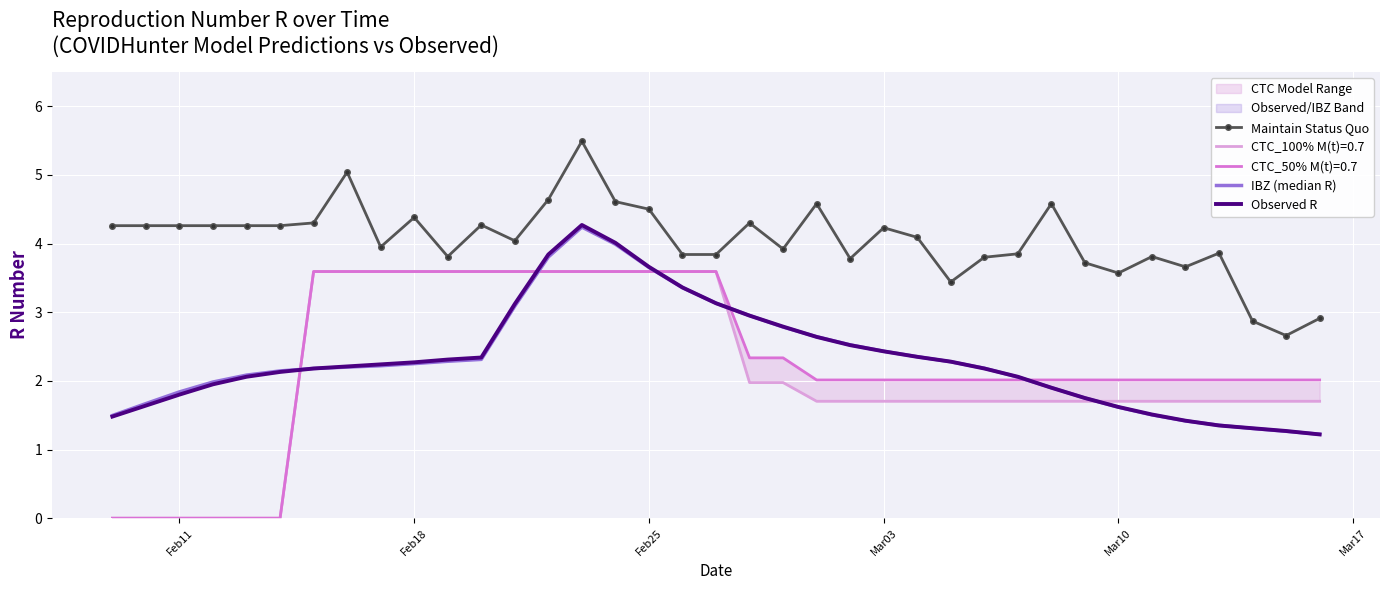

True or false: Maintain Status Quo has more than 1 points higher than both neighbors.

True